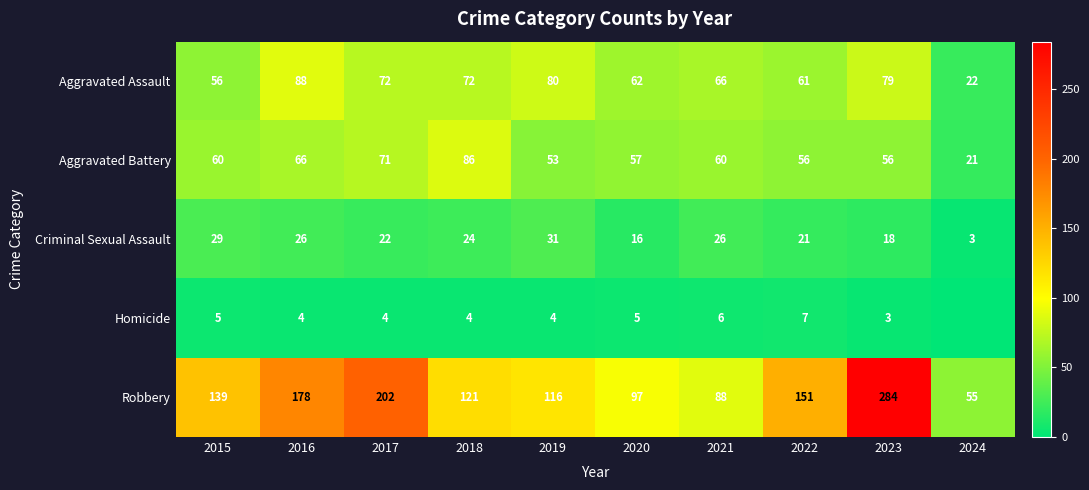

At which category is the sum across all series the highest?

2023